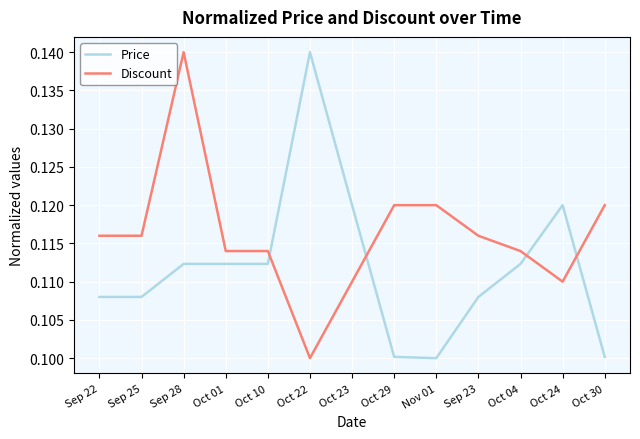

Which series ends up on top after the final intersection of Price and Discount?

Discount